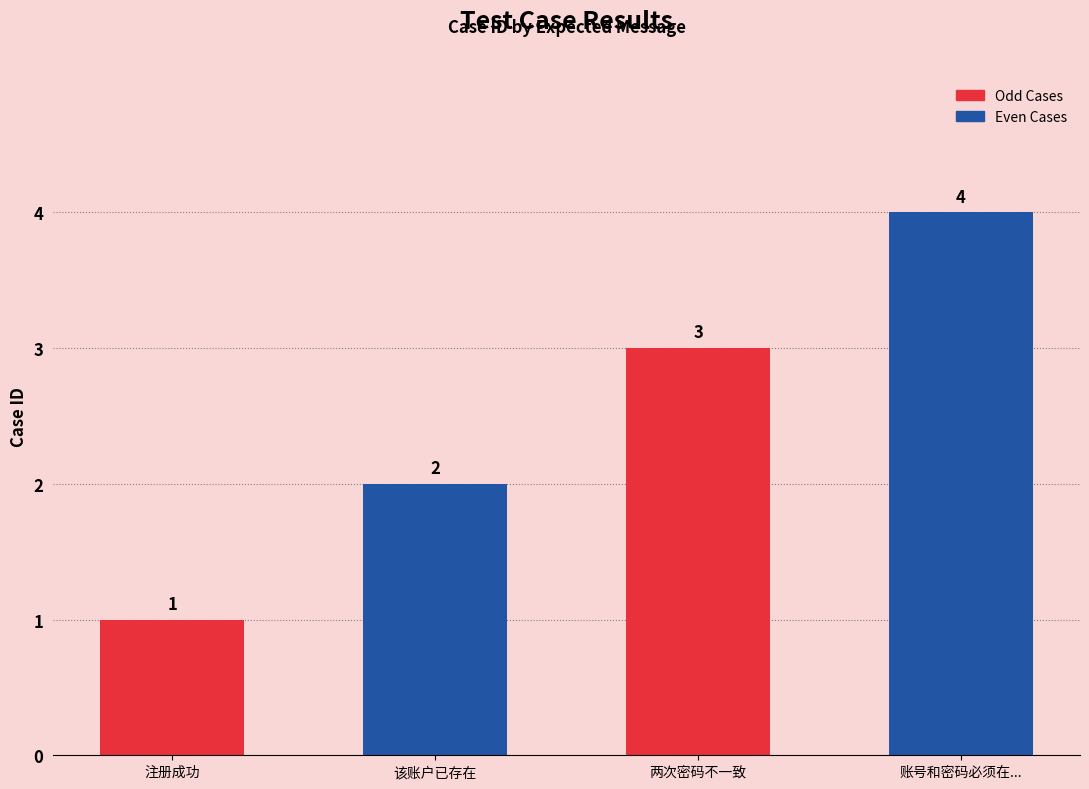

Does the chart contain any negative values?

No